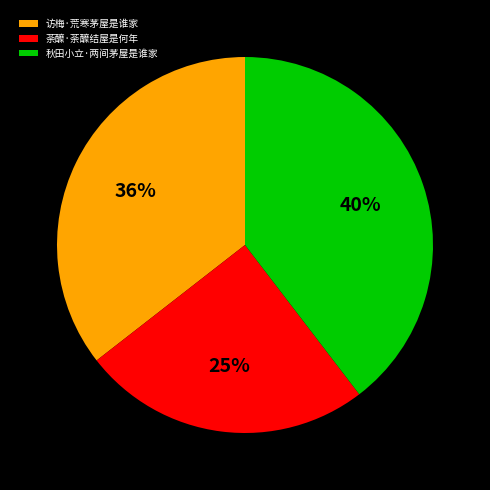

To the nearest percent, what is the difference between the 秋田小立·两间茅屋是谁家 and 荼醾·荼醾结屋是何年 slice percentages?

15%